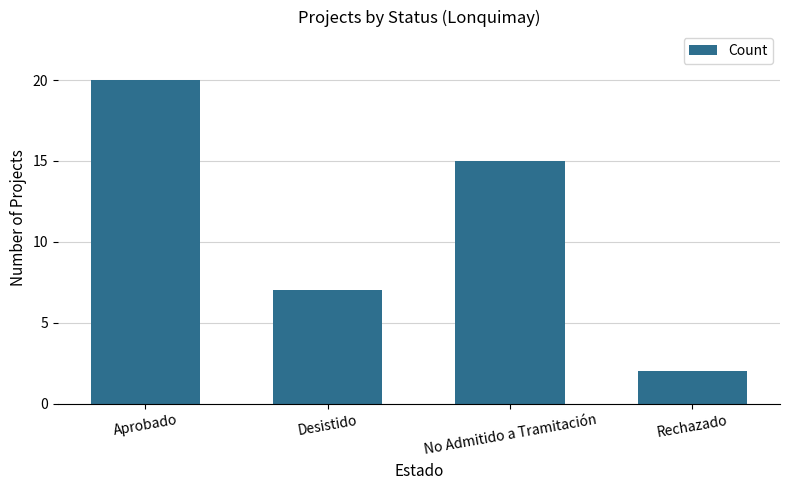

Reading right to left, list all the values displayed in this chart.

Rechazado=2	No Admitido a Tramitación=15	Desistido=7	Aprobado=20